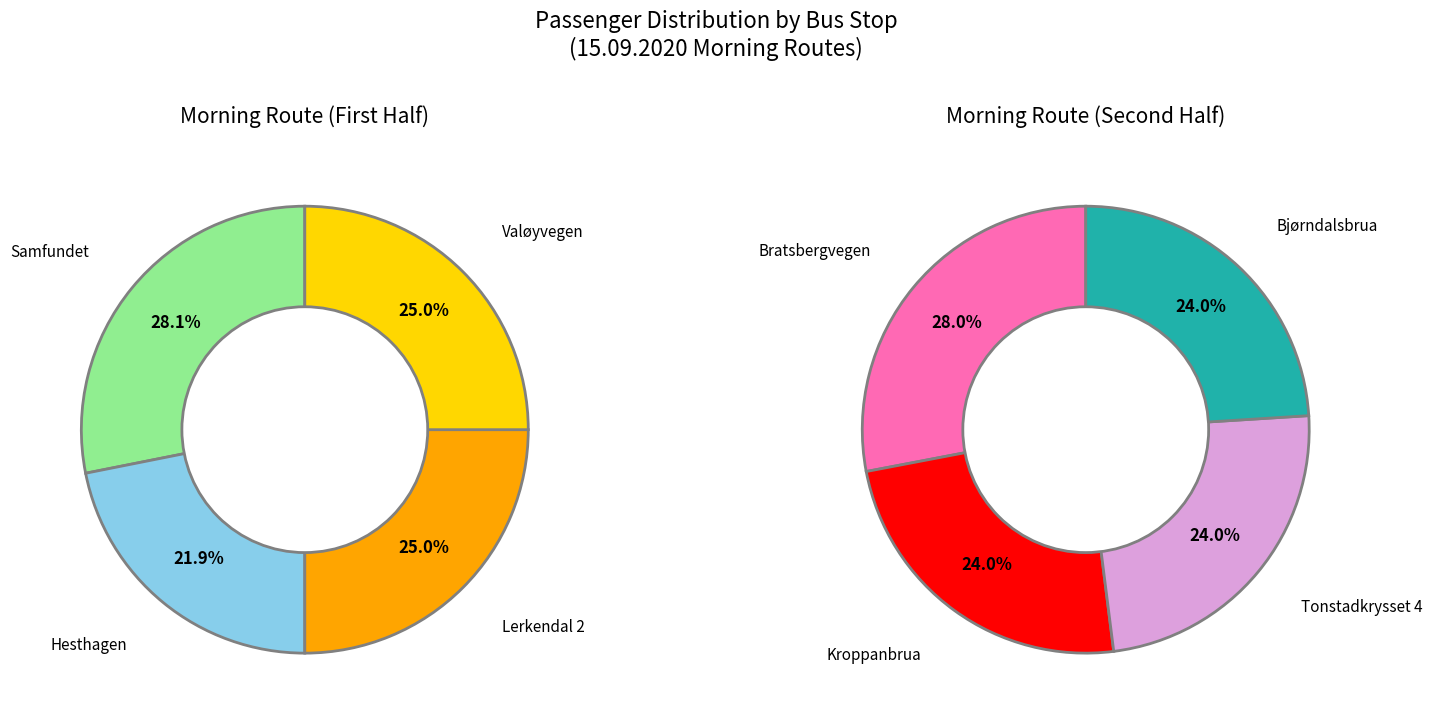

Is there a majority slice in this chart?

No